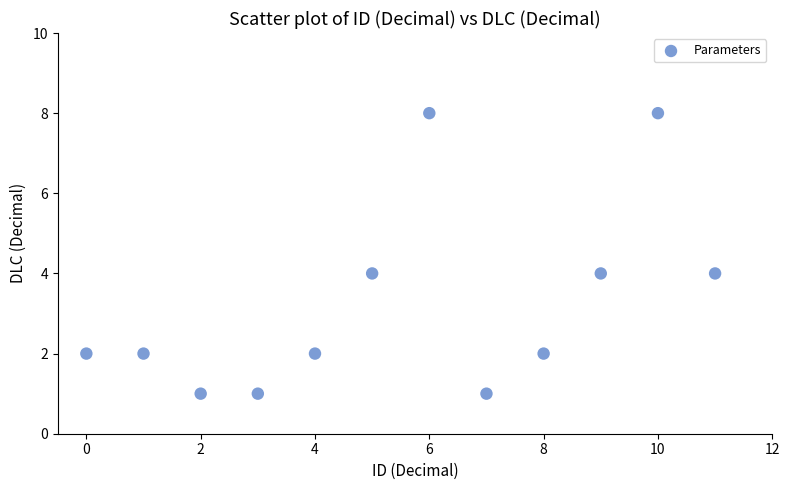

What is the average Y value?

3